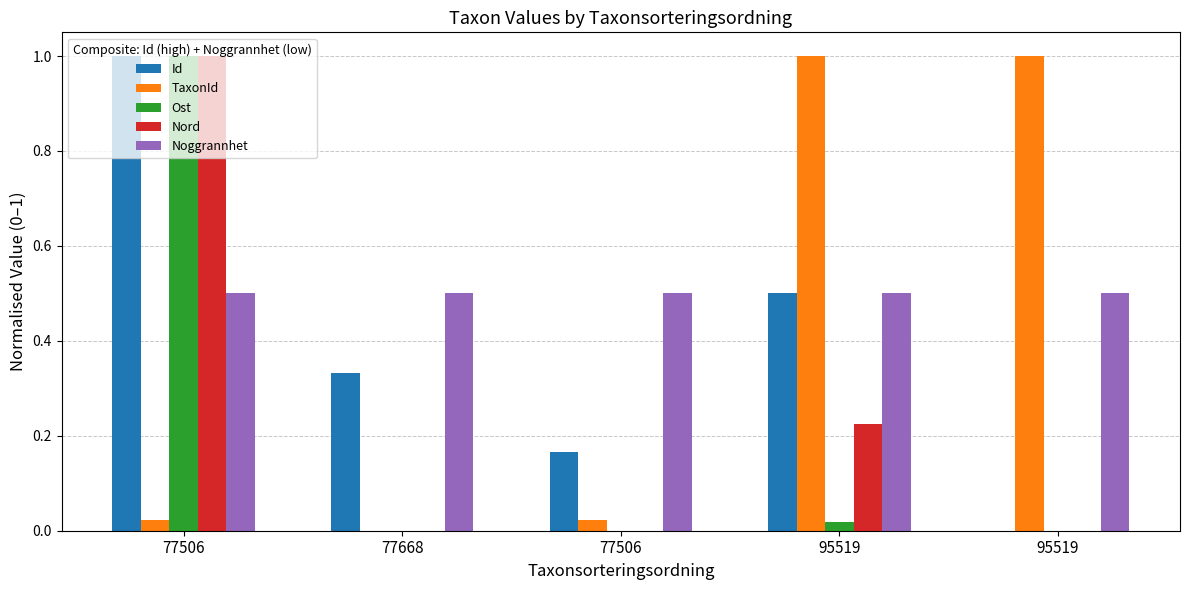

How many data points does each series have?

5